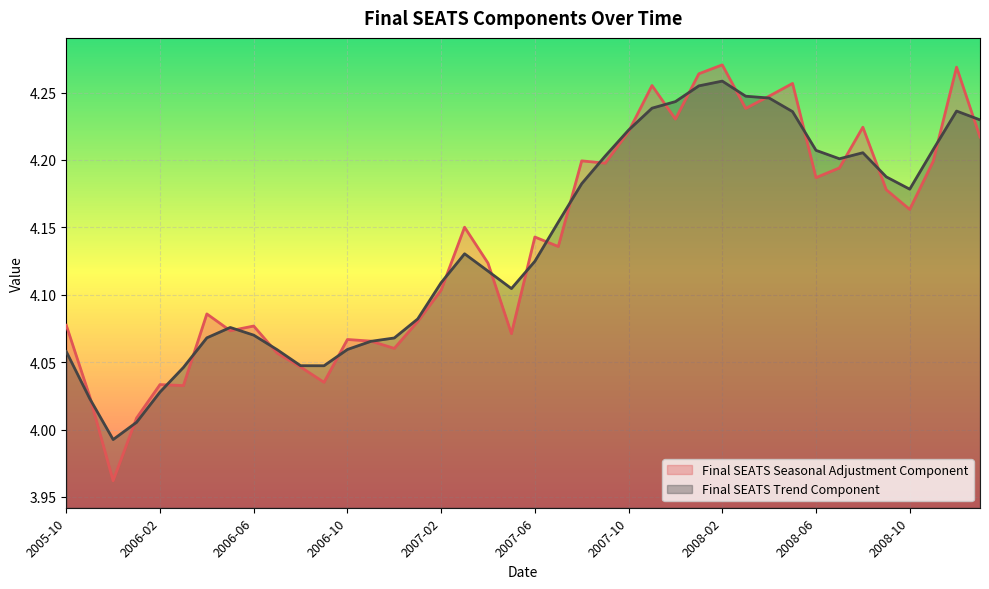

At which category is the sum across all series the highest?

2008-02